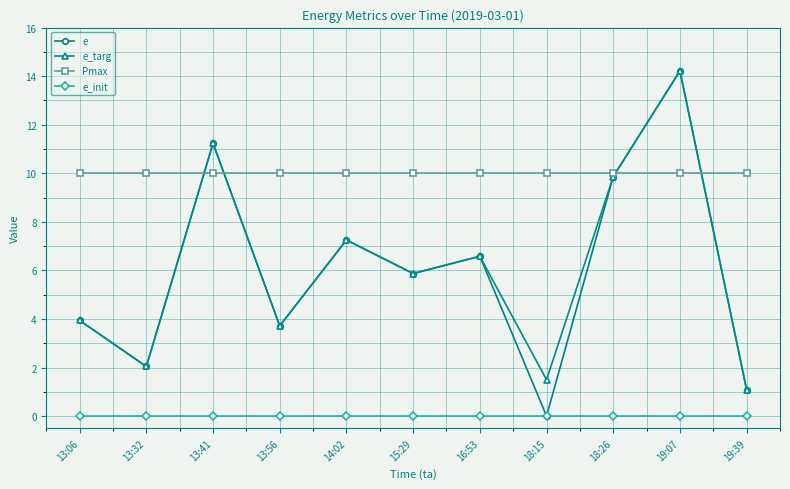

True or false: e and Pmax cross at least once.

True